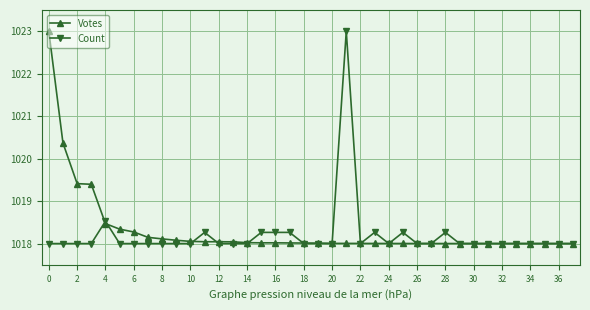

What is the value of the Votes point at the 29th from the left?

1018.0